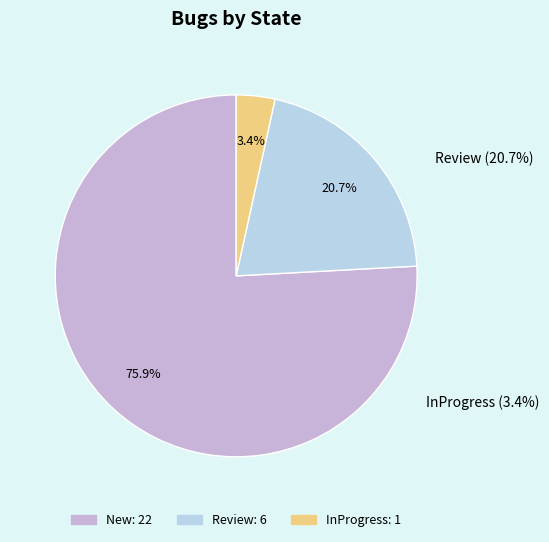

What percentage is the New slice, to the nearest percent?

76%